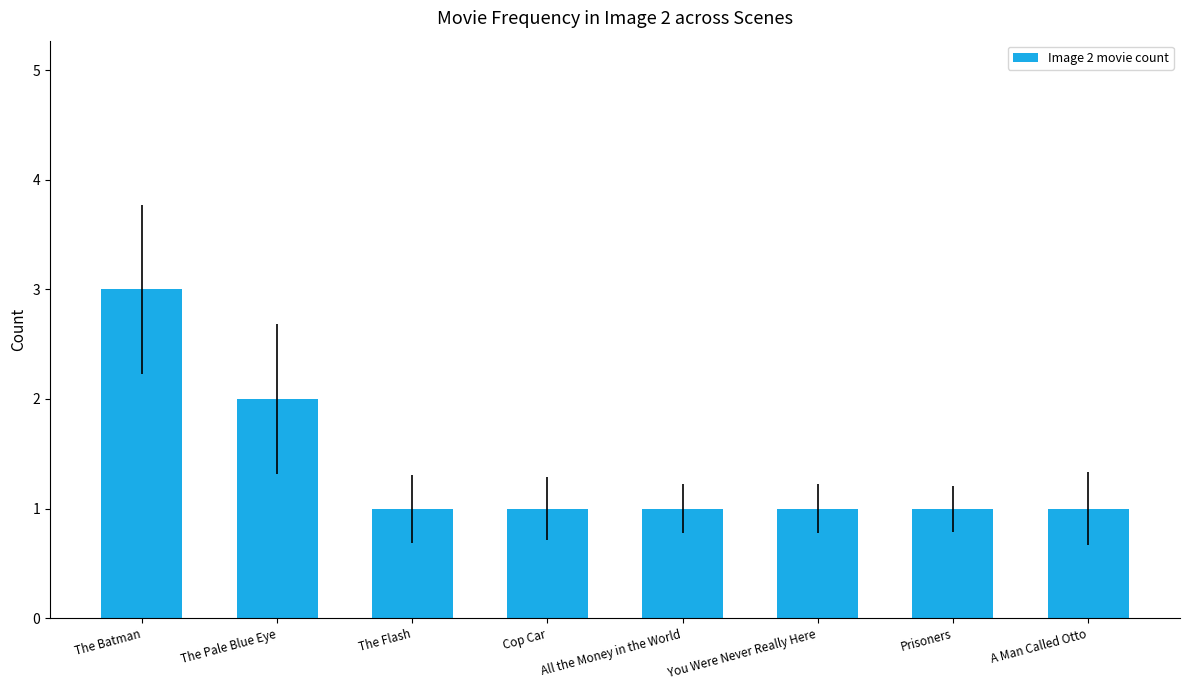

What is the value of the 7th bar from the left?

1